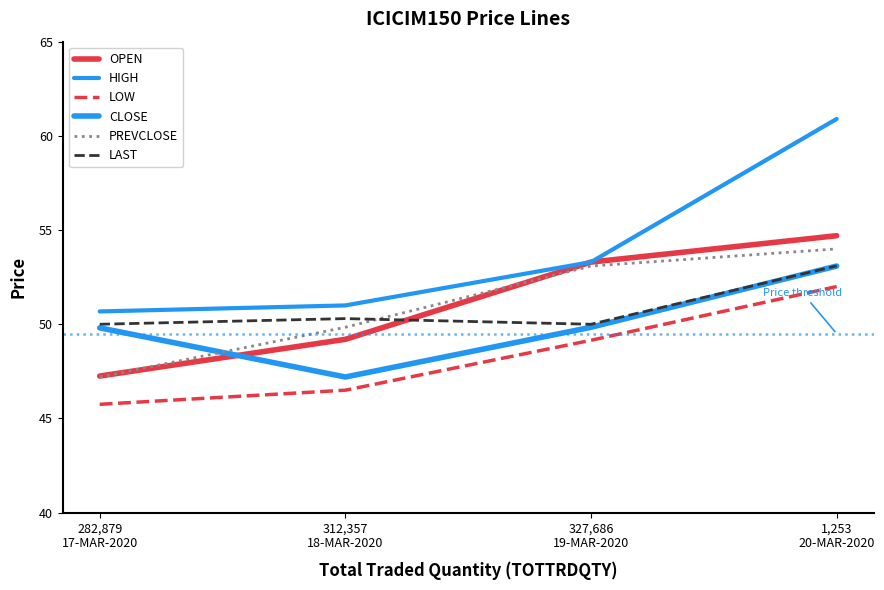

Reading left to right, transcribe all the data shown in this chart.

OPEN: 282,879
17-MAR-2020=47.2	312,357
18-MAR-2020=49.2	327,686
19-MAR-2020=53.3	1,253
20-MAR-2020=54.7
HIGH: 282,879
17-MAR-2020=50.7	312,357
18-MAR-2020=51.0	327,686
19-MAR-2020=53.3	1,253
20-MAR-2020=60.9
LOW: 282,879
17-MAR-2020=45.8	312,357
18-MAR-2020=46.5	327,686
19-MAR-2020=49.1	1,253
20-MAR-2020=52.0
CLOSE: 282,879
17-MAR-2020=49.8	312,357
18-MAR-2020=47.2	327,686
19-MAR-2020=49.8	1,253
20-MAR-2020=53.1
PREVCLOSE: 282,879
17-MAR-2020=47.2	312,357
18-MAR-2020=49.8	327,686
19-MAR-2020=53.1	1,253
20-MAR-2020=54.0
LAST: 282,879
17-MAR-2020=50.0	312,357
18-MAR-2020=50.3	327,686
19-MAR-2020=50.0	1,253
20-MAR-2020=53.1